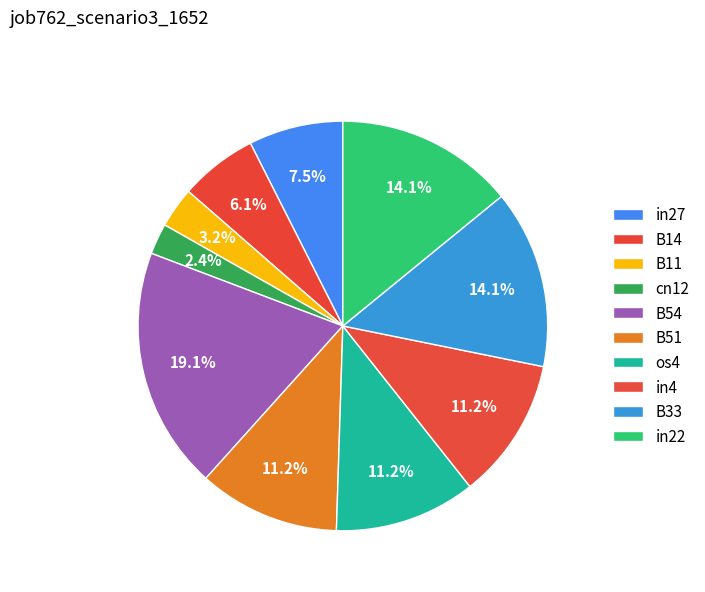

Combined, do B51 and B14 account for over 50%?

No